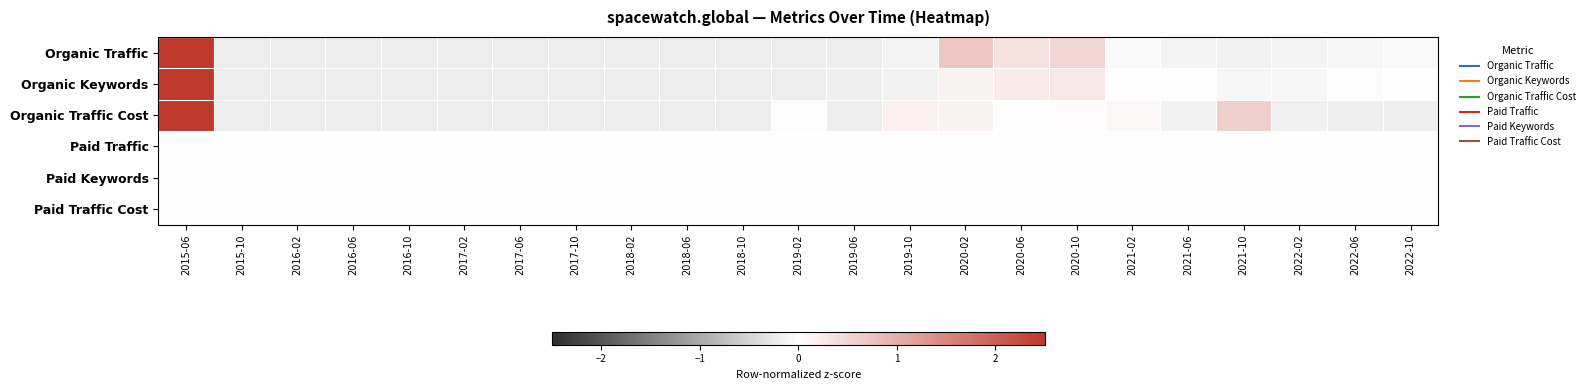

What is the total value across all series at 2016-06?

-0.6